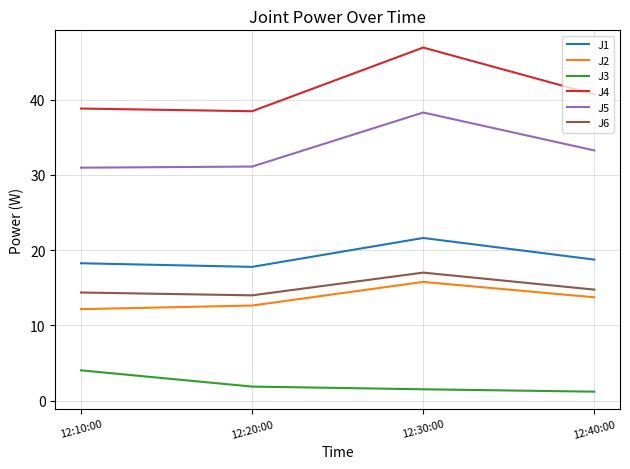

The J5 series shows 31.1 at 12:20:00. True or false?

True